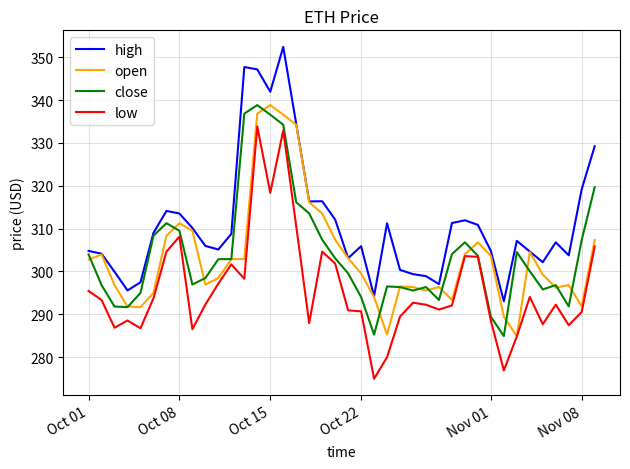

What is the smallest value displayed?

275.0